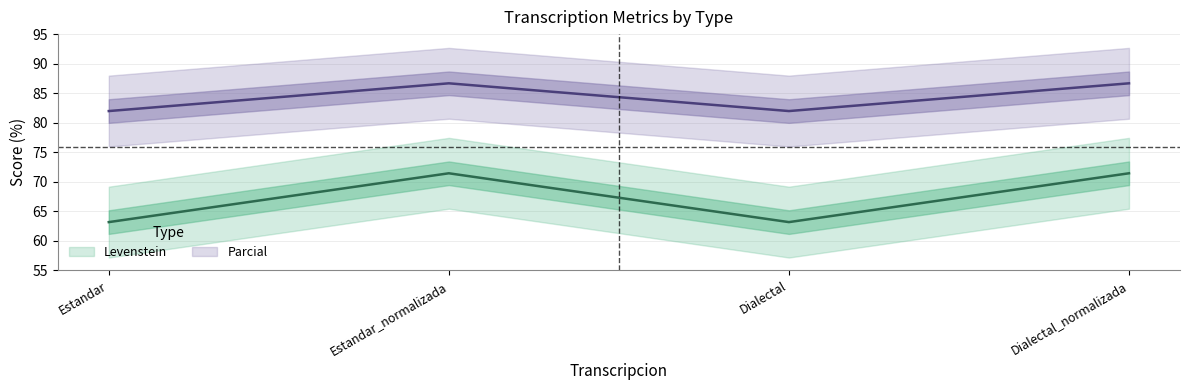

Where is the first local minimum for Parcial?

Dialectal